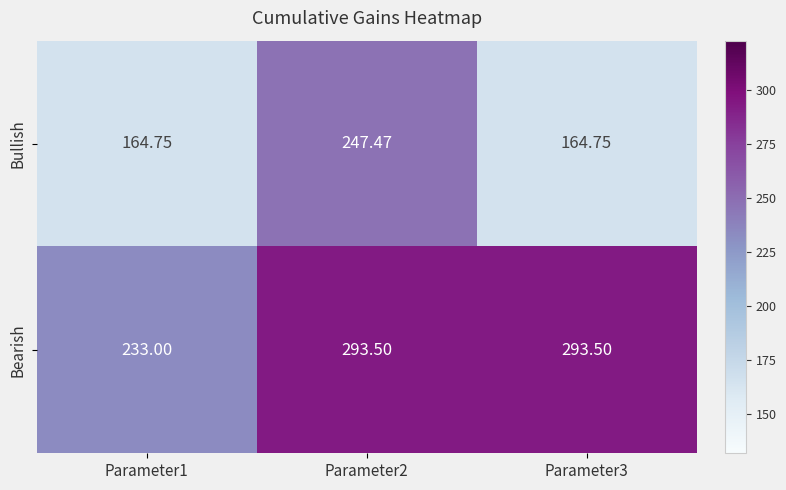

Rank the series at Parameter2 from lowest to highest value.

Bullish, Bearish